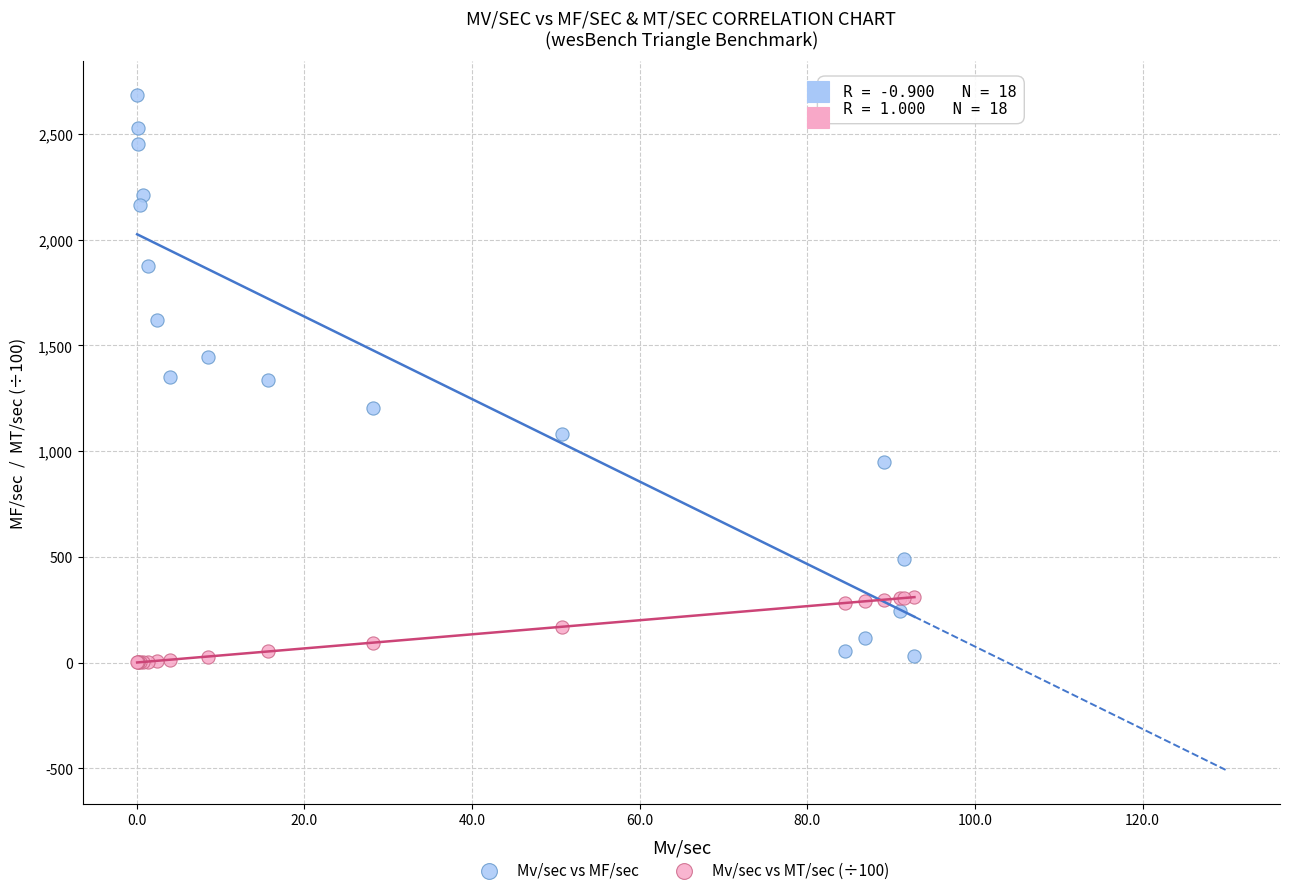

Which series has the widest spread of Y values?

Mv/sec vs MF/sec